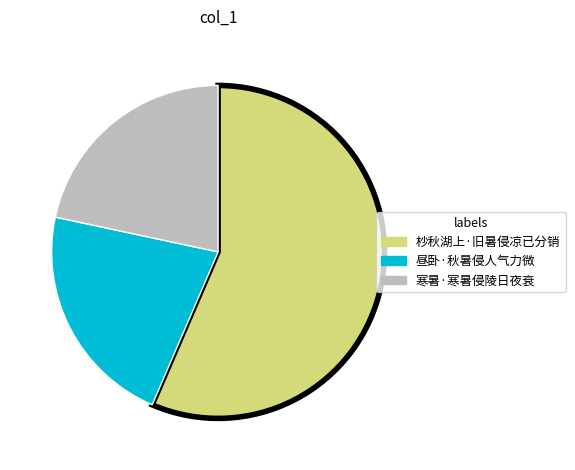

How many segments does this pie chart have?

3